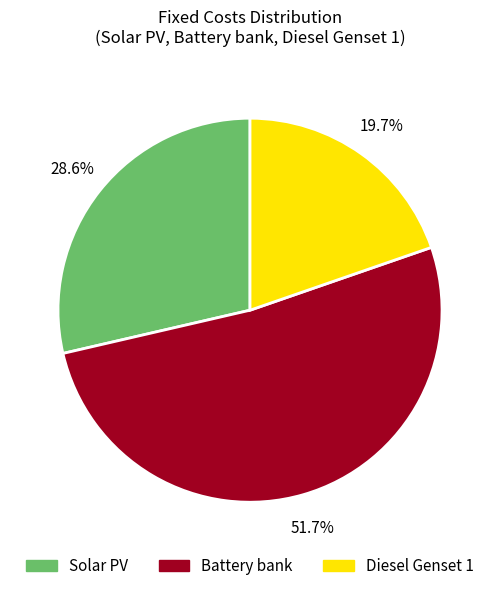

How much of the chart is everything except Diesel Genset 1?

80.3%